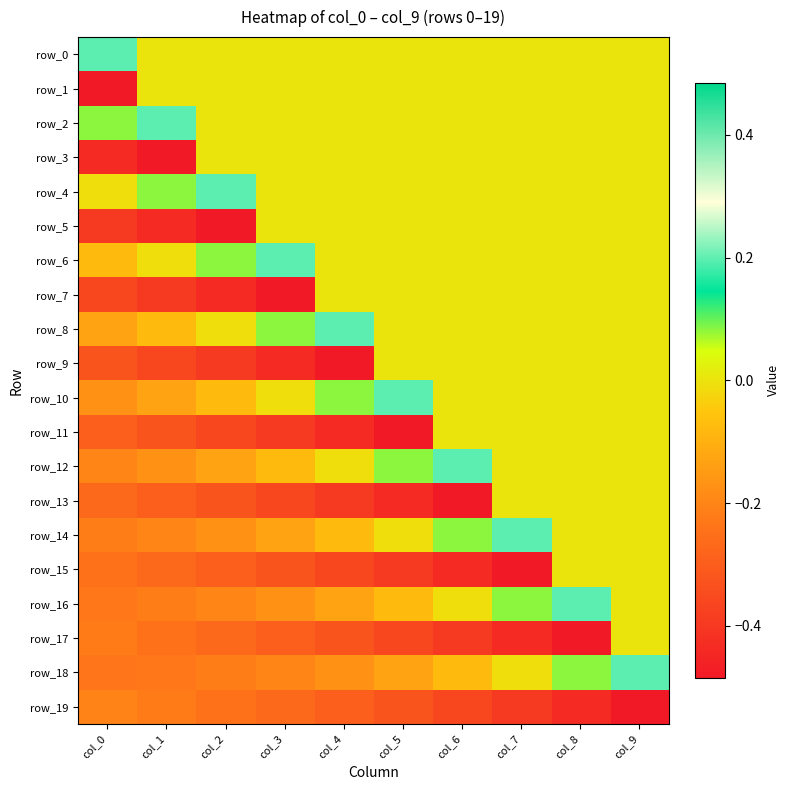

At which label does row_6 first exceed 0?

col_2